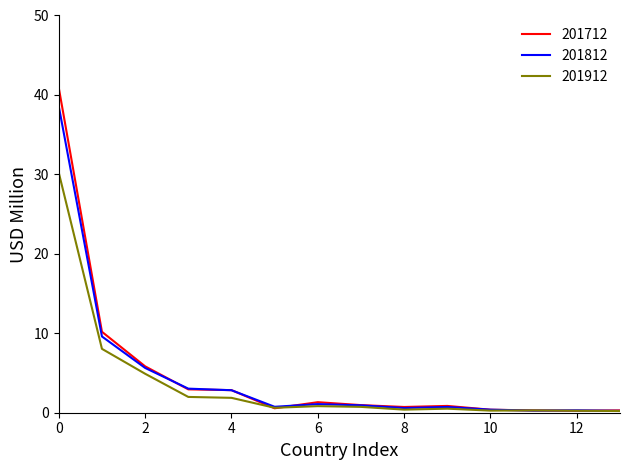

What is the minimum value shown in the chart?

0.2